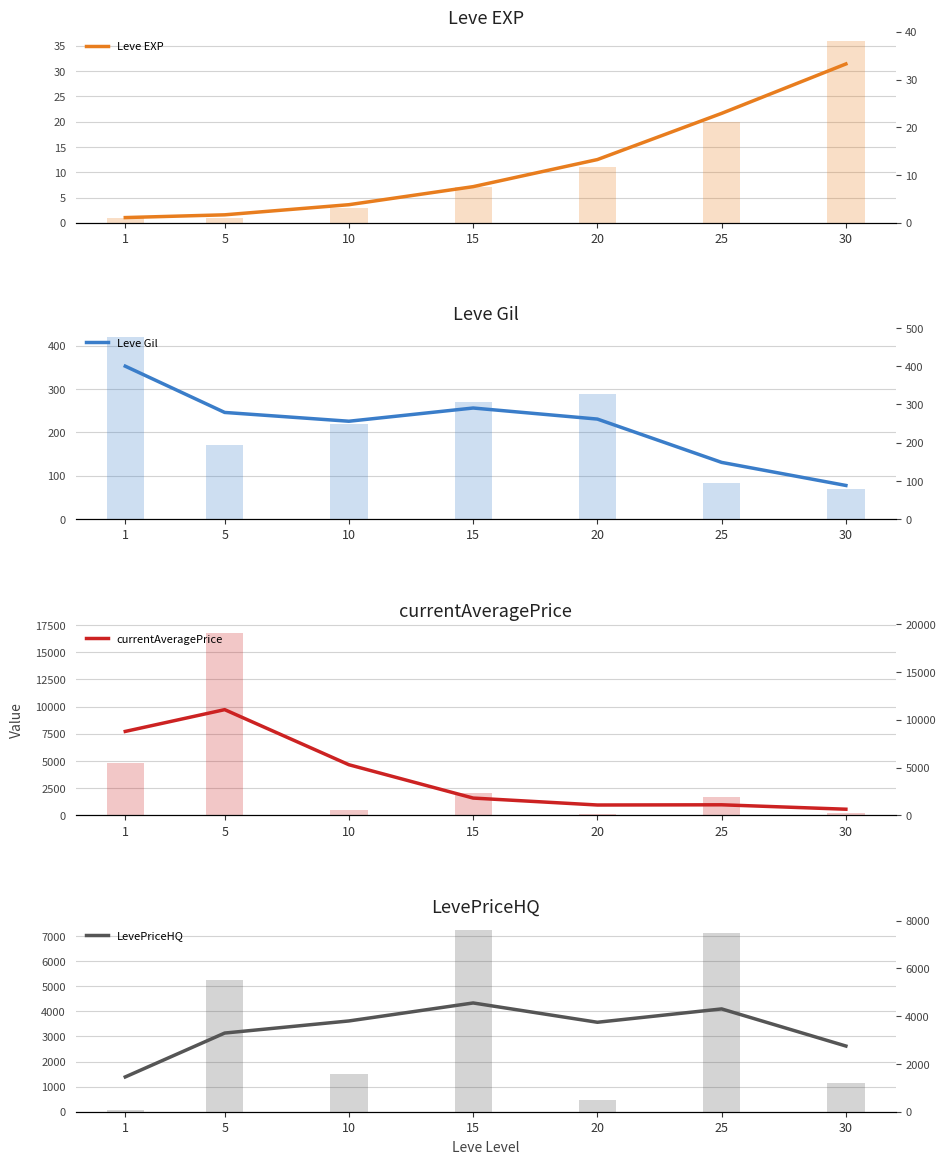

At 15, list the series in order from largest to smallest.

LevePriceHQ, currentAveragePrice, Leve Gil, Leve EXP